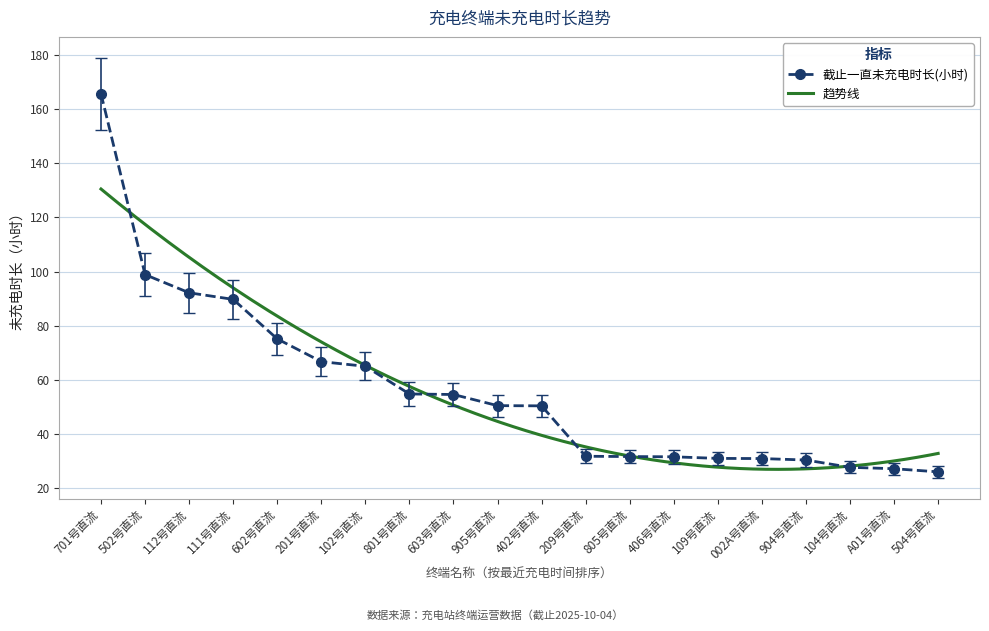

The value at 104号直流 is 16.3. True or false?

False